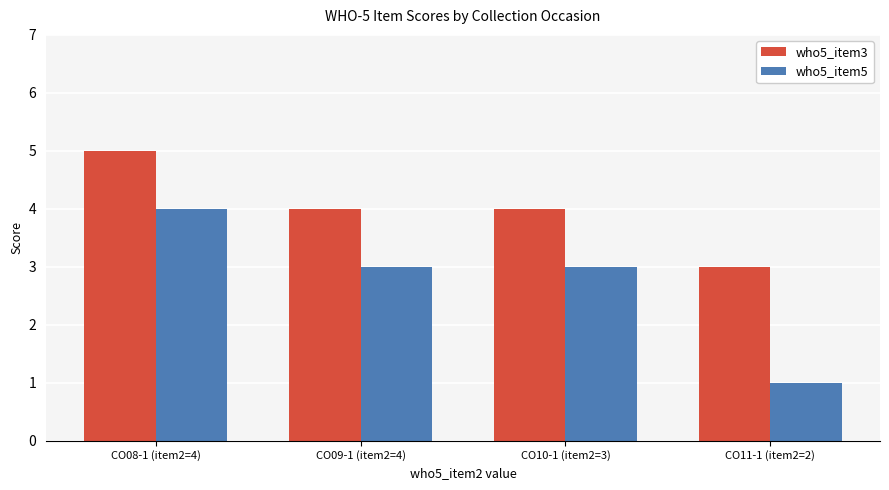

Rank the series by their maximum value, from lowest to highest.

who5_item5, who5_item3